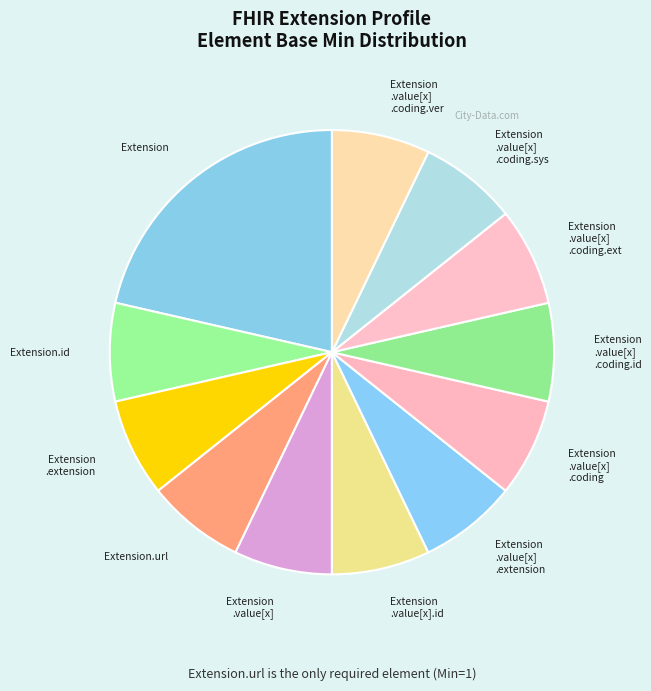

Does any single category account for the majority?

No